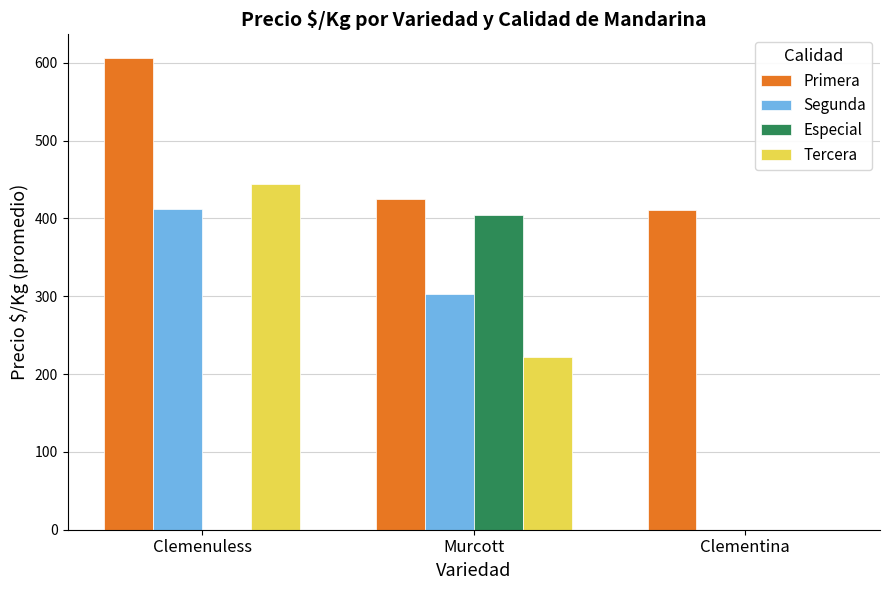

Which category has the highest value across all series?

Clemenuless